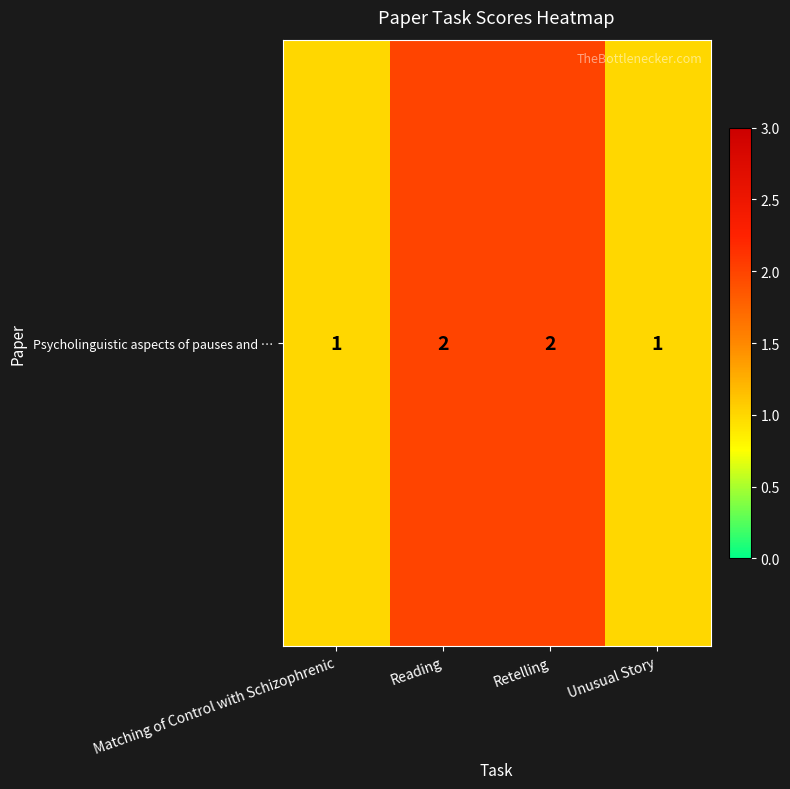

Which label corresponds to the smallest value in the chart?

Matching of Control with Schizophrenic